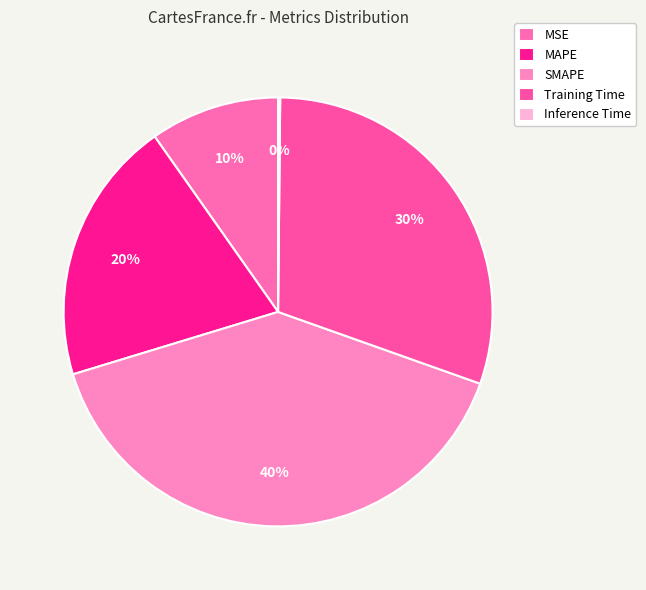

What is the largest slice in the pie chart?

SMAPE